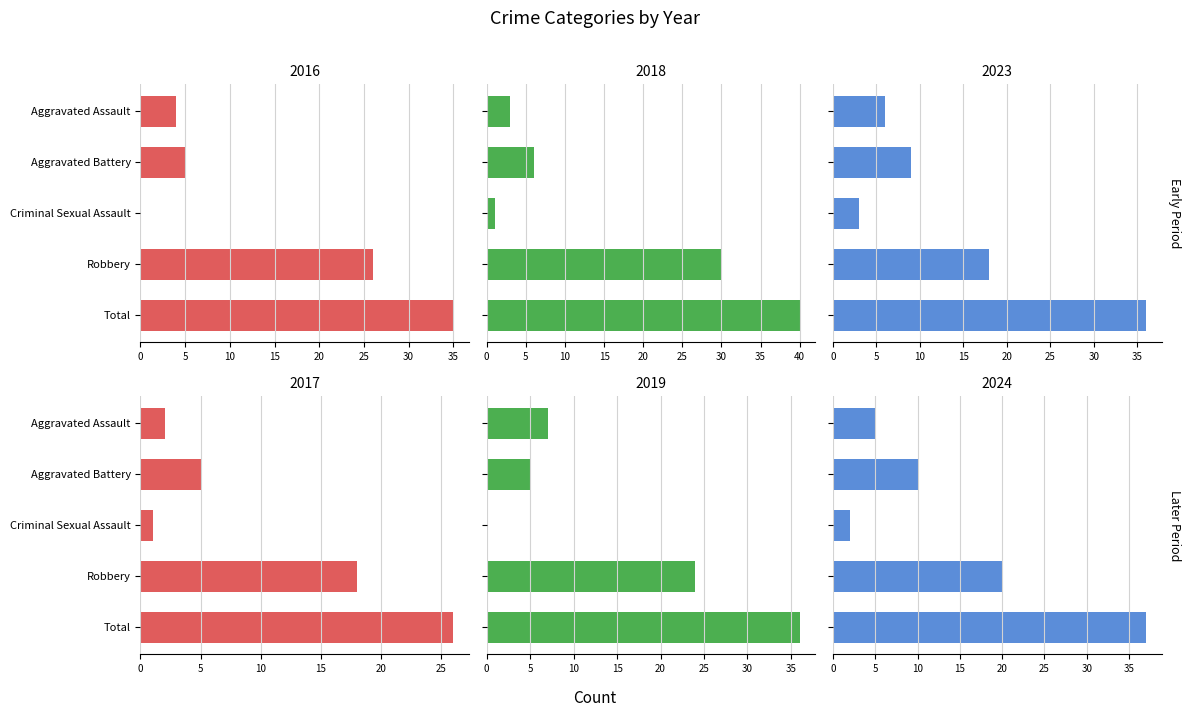

At which category is the sum across all series the highest?

Total